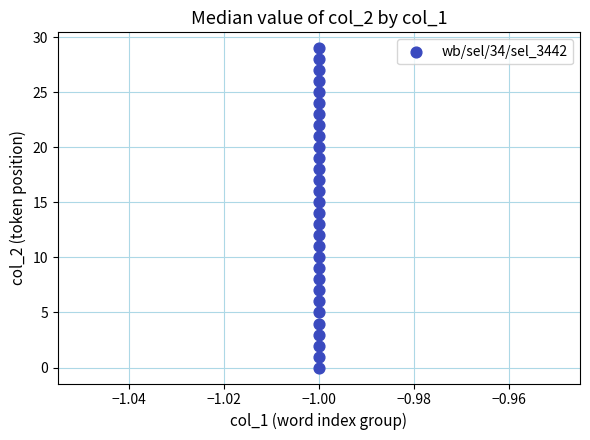

What is the range of Y values (max minus min)?

29